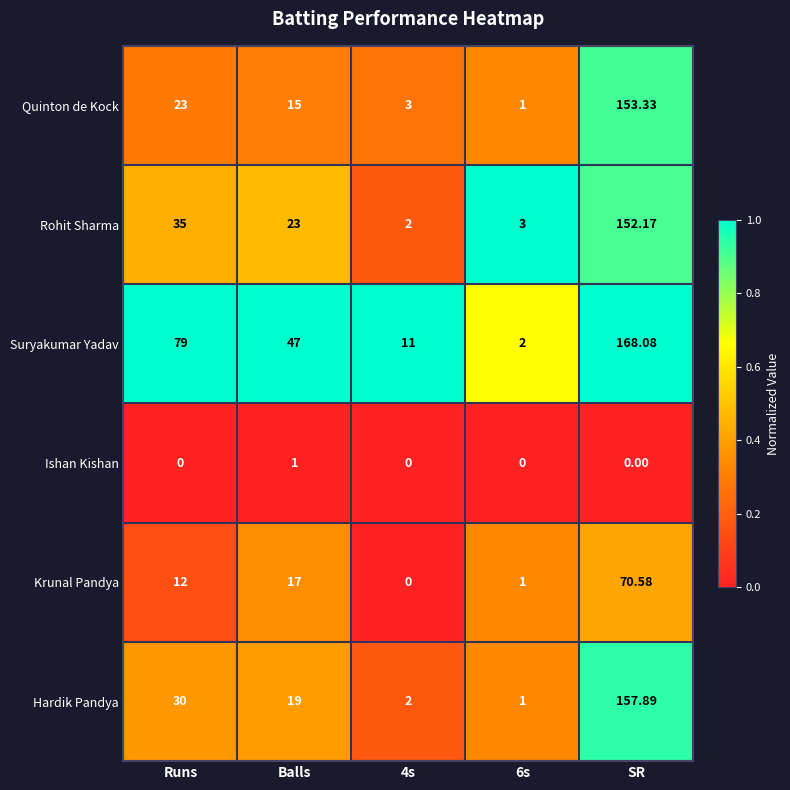

At which label does Suryakumar Yadav reach its peak?

SR